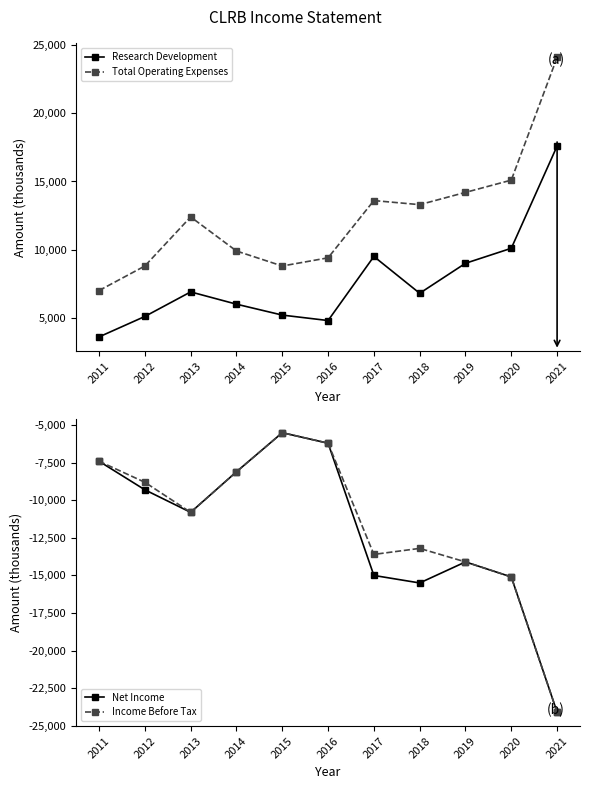

True or false: Total Operating Expenses and Income Before Tax cross at least once.

False